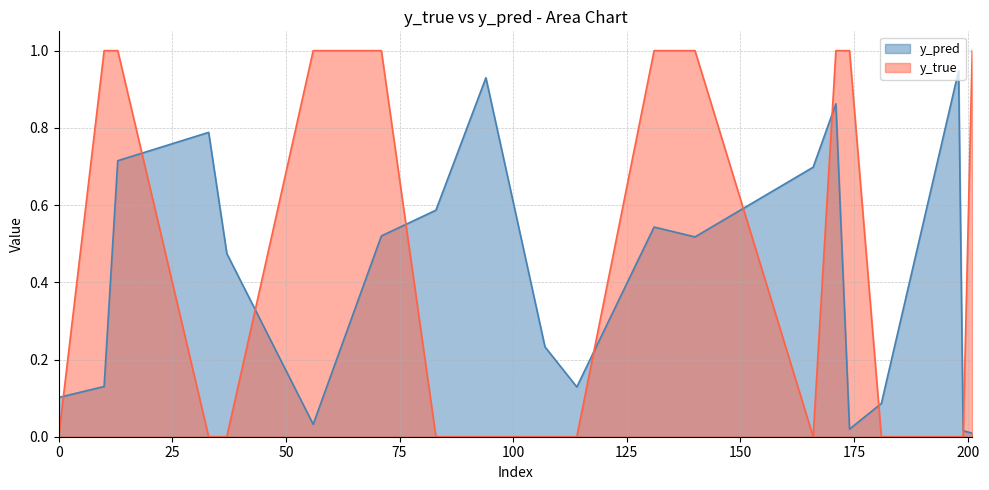

The y_true series shows 0.4 at 10. True or false?

False